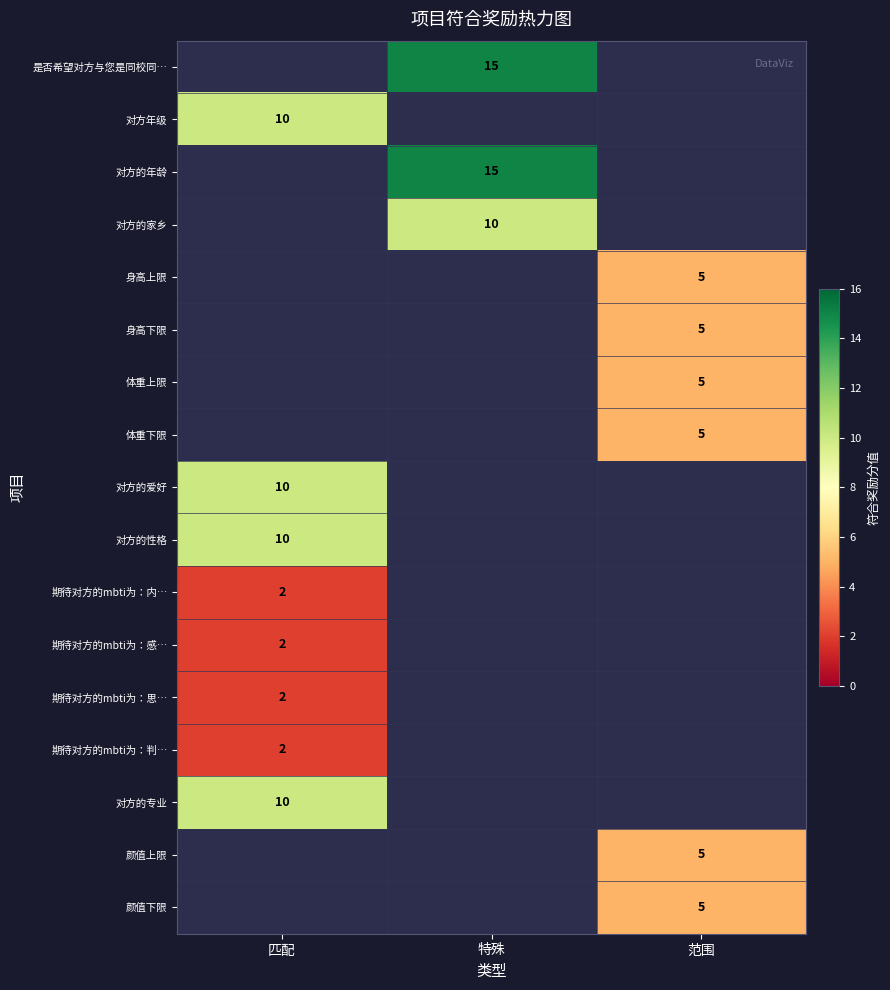

The value of 颜值下限 at 范围 is 5. True or false?

True